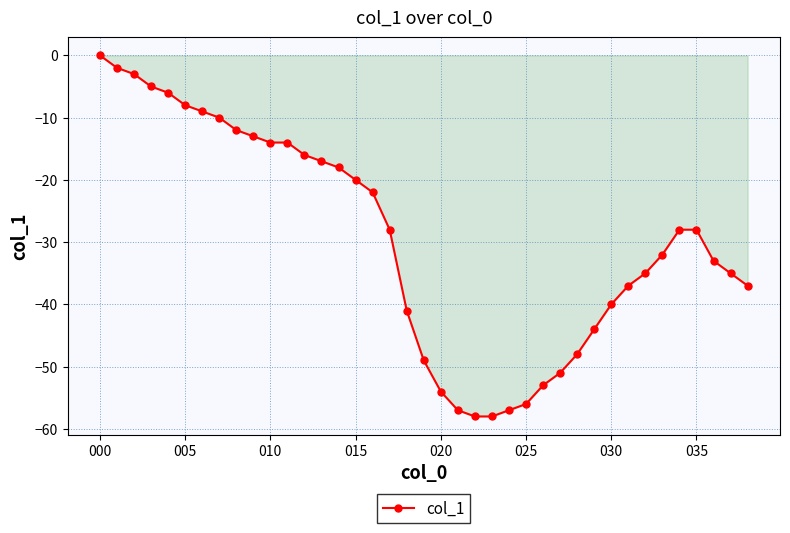

How many negative values are there?

38